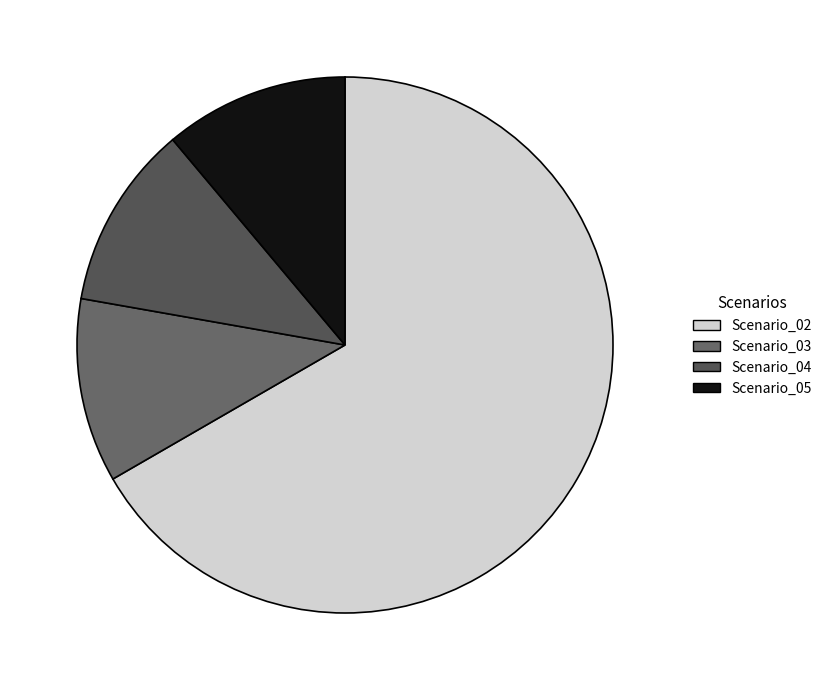

True or false: Scenario_04 accounts for 11% of the total.

True